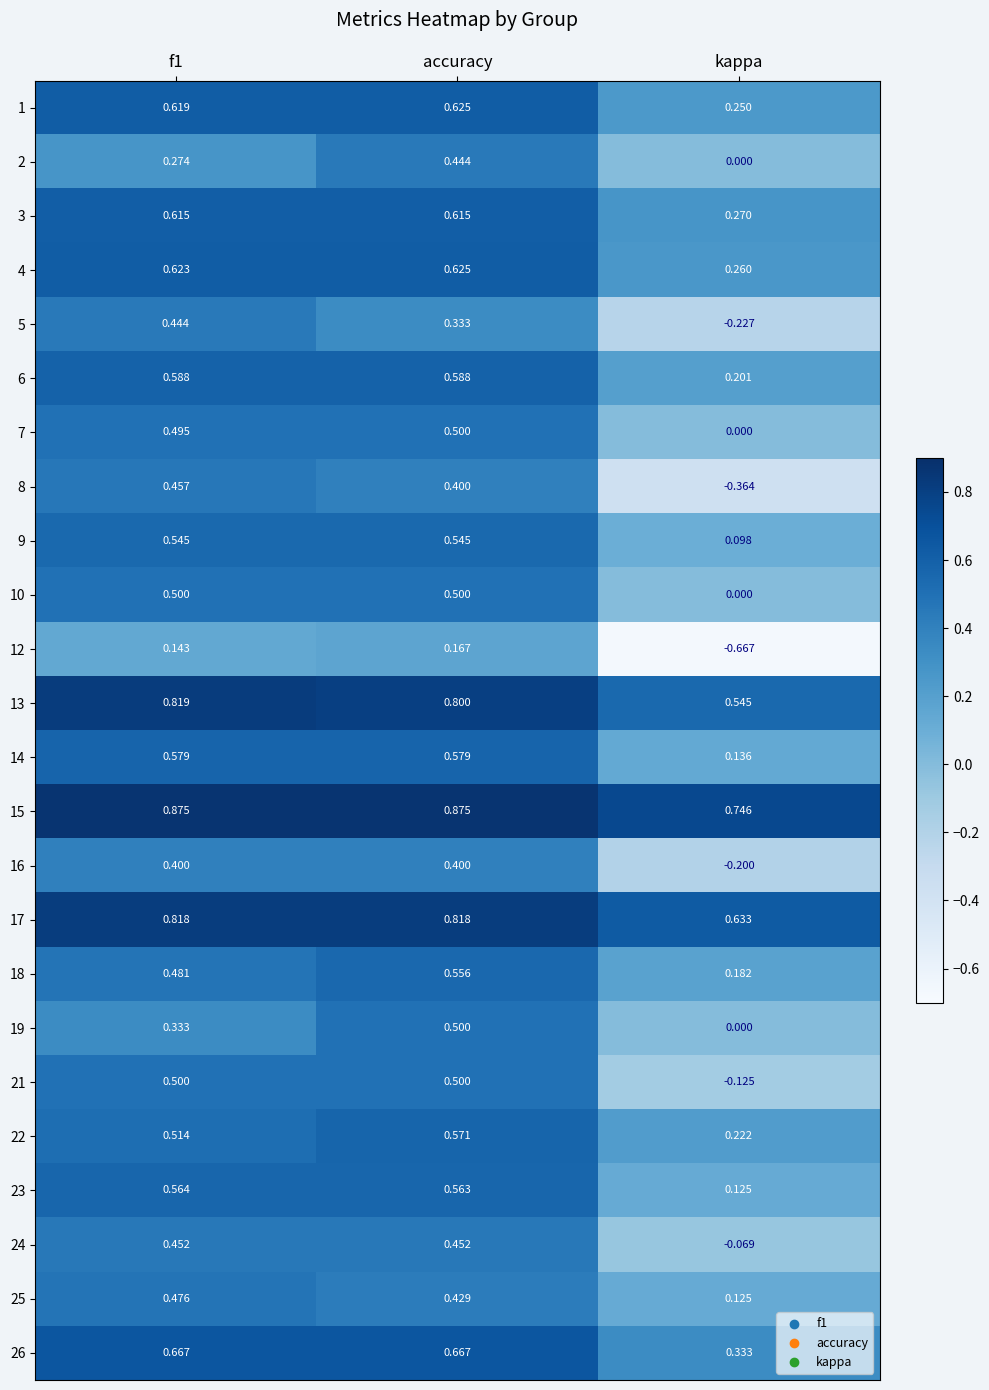

Which category has the lowest value across all series?

kappa